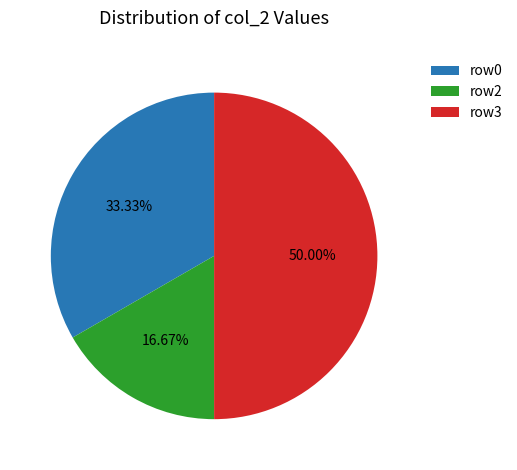

Rank the categories by value from lowest to highest.

row2, row0, row3